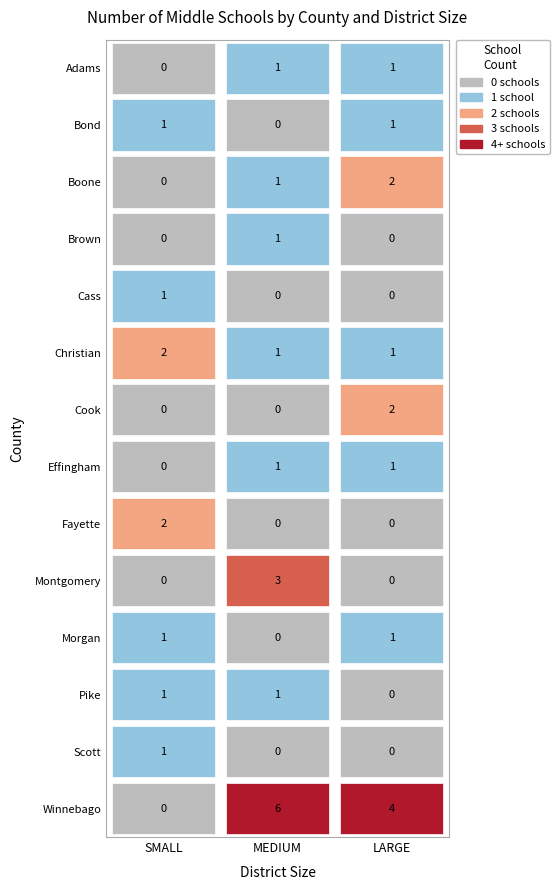

How many data points does each series have?

3